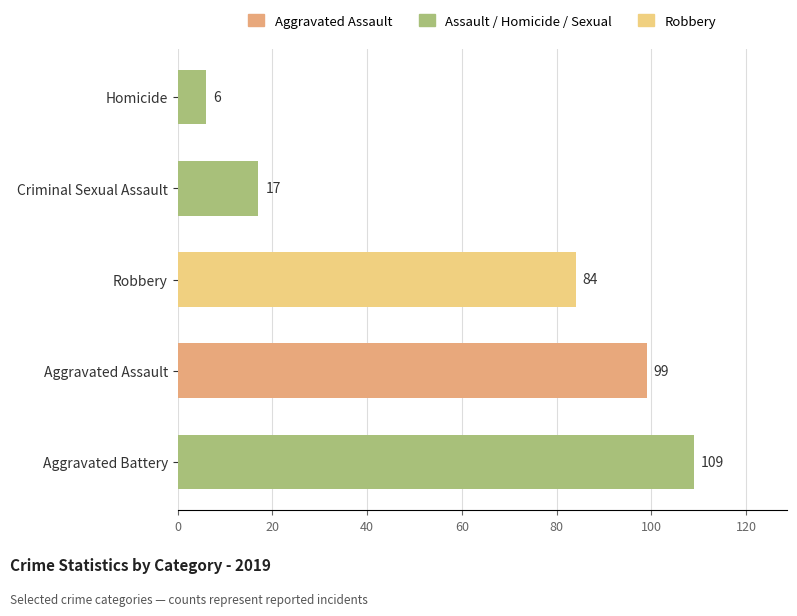

Rank the categories by value from lowest to highest.

Homicide, Criminal Sexual Assault, Robbery, Aggravated Assault, Aggravated Battery